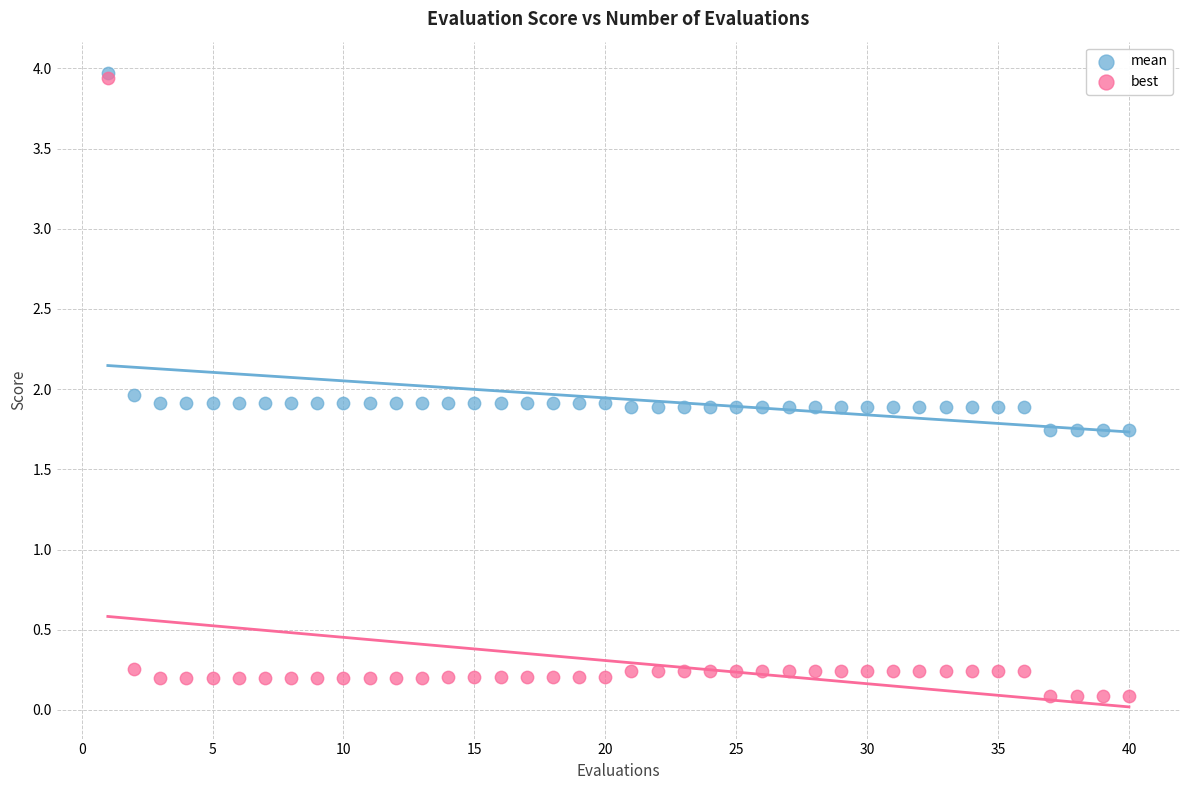

Which series contains the lowest Y value?

best